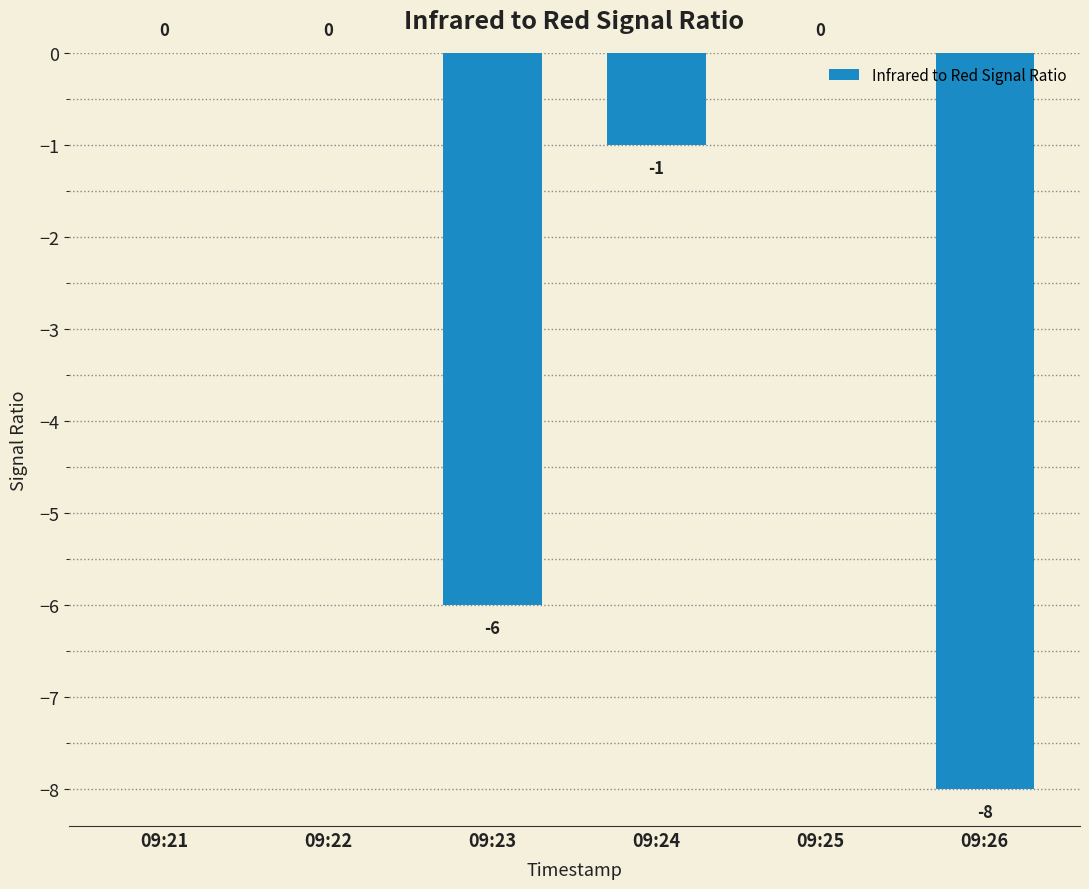

What is the sum of all values?

-15